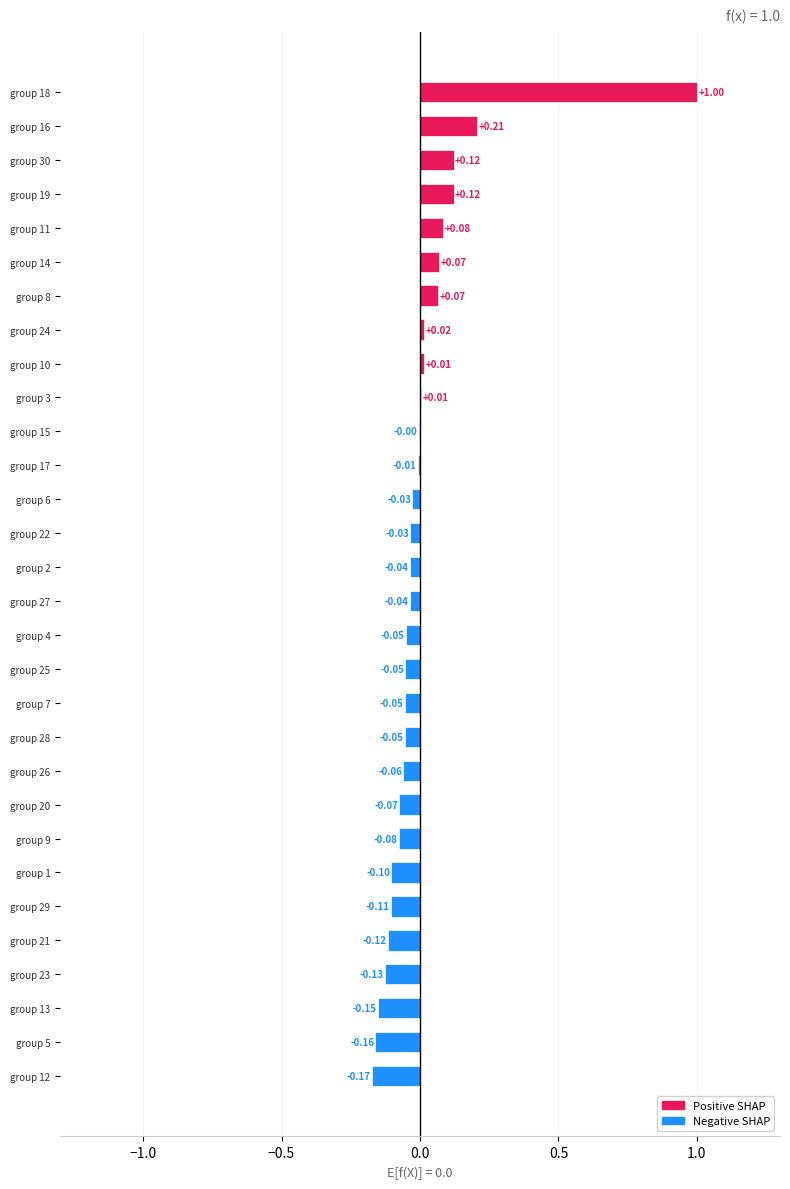

What is the sum of the values at group 16 and group 18?

1.2